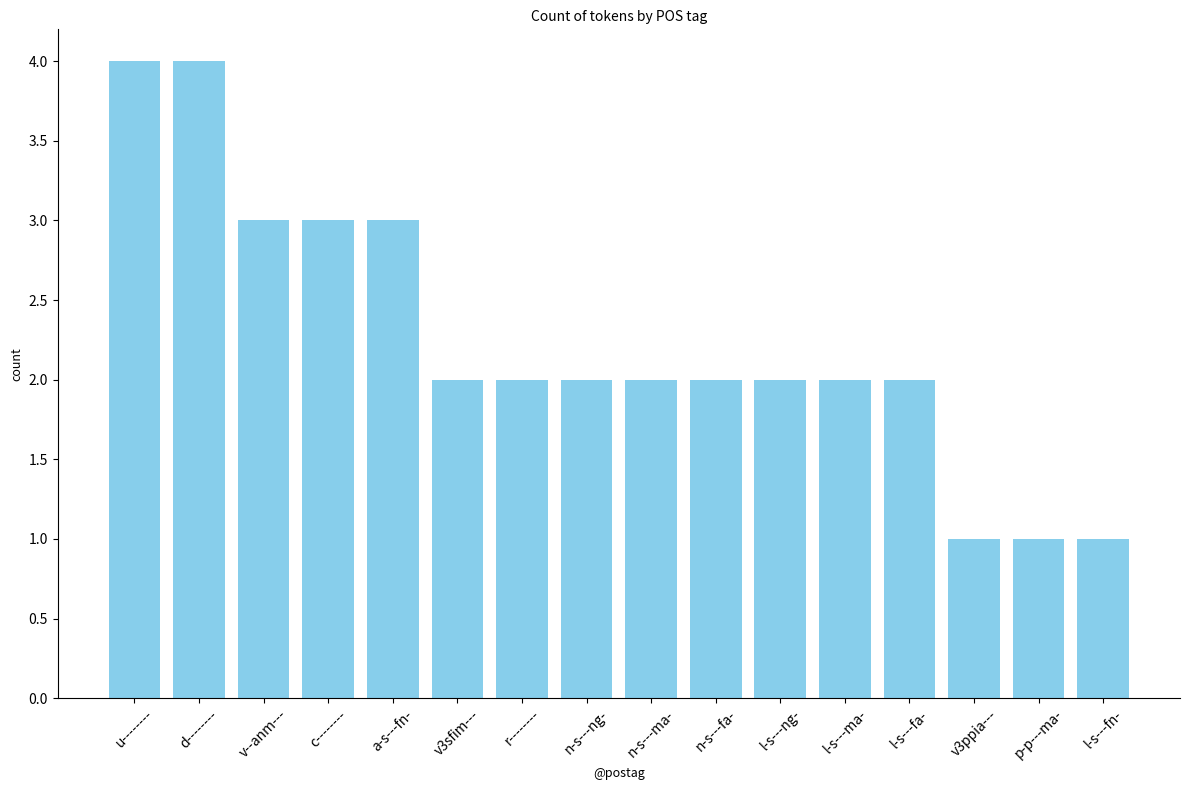

What is the greatest value displayed?

4